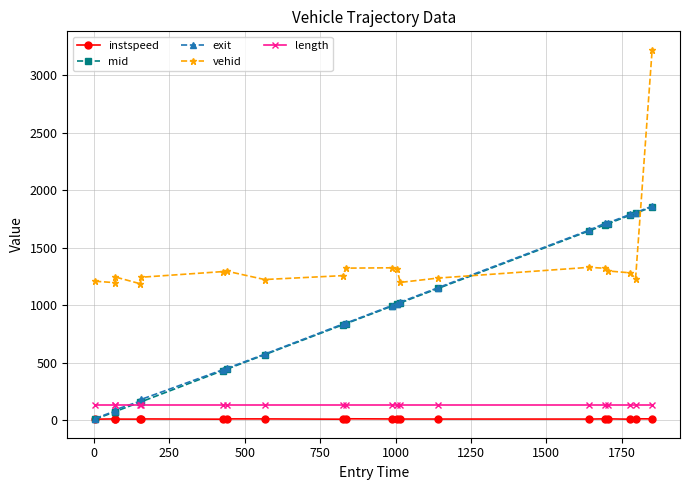

What is the value of the exit point at the 20th from the left?

1862.9